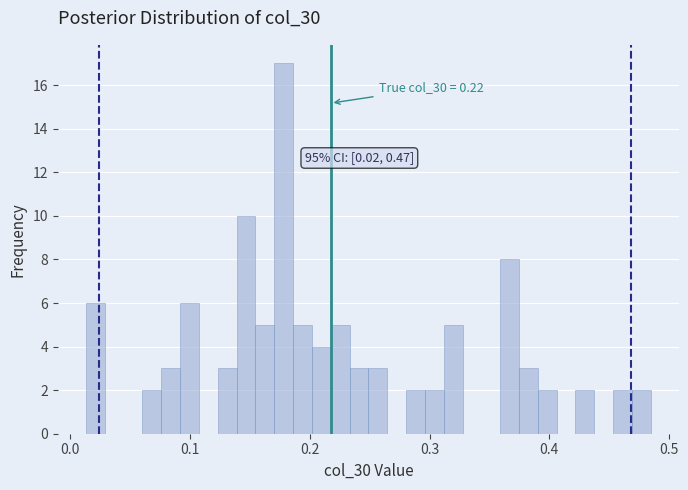

Around what value on the x-axis is the tallest bar? Give the approximate position of its centre, as read against the axis.

0.18